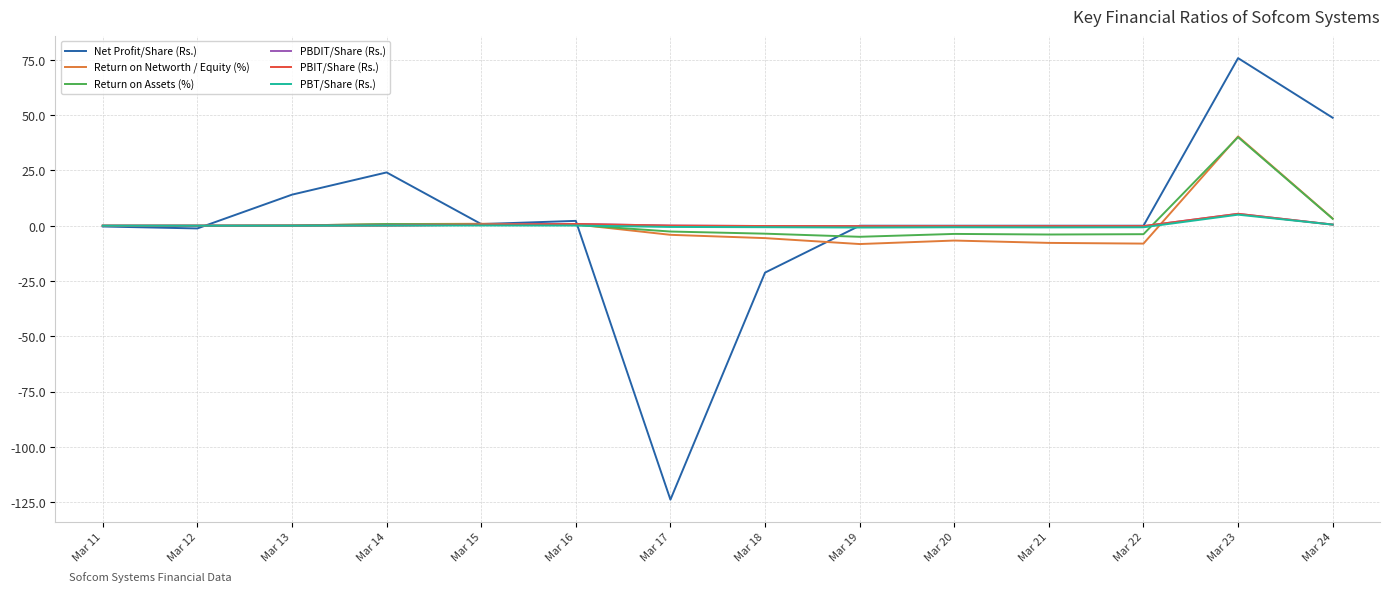

At which label is Return on Assets (%) closest to 17?

Mar 24